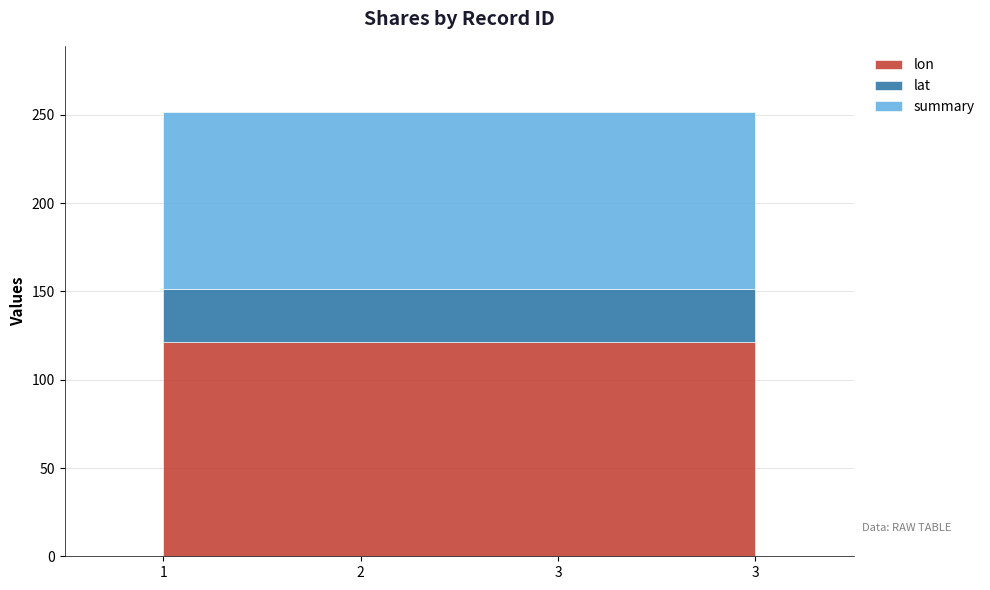

Reading right to left, what are all the values shown in this chart?

lon: 121.6	121.6	121.6	121.6
lat: 29.9	29.9	29.9	29.9
summary: 100.0	100.0	100.0	100.0